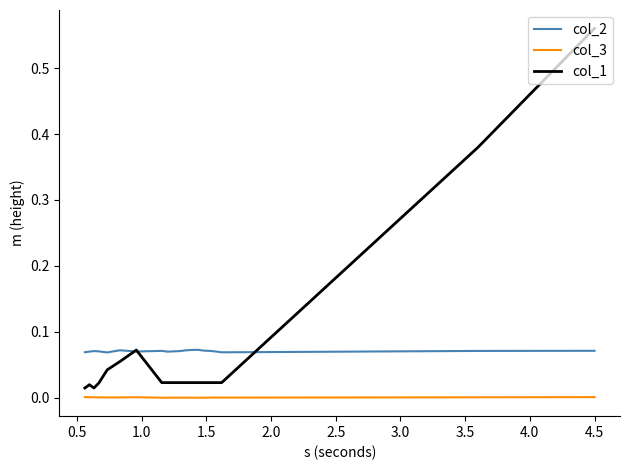

True or false: col_3 and col_2 intersect in this chart.

False